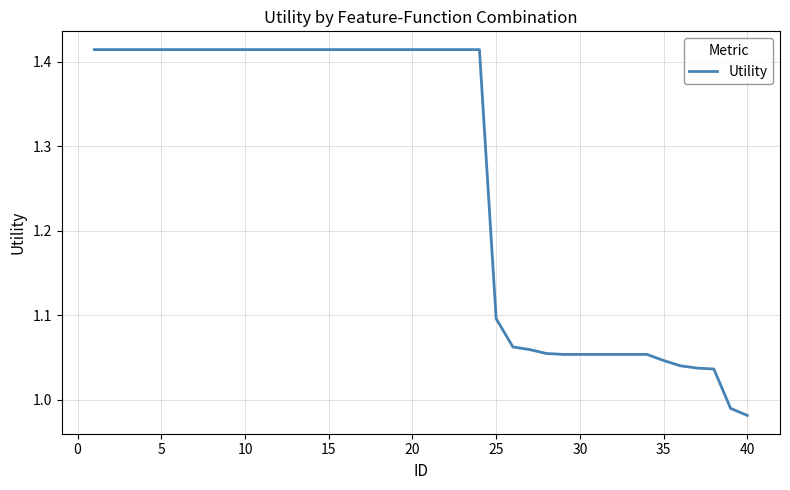

What is the difference between the maximum and minimum values?

0.4